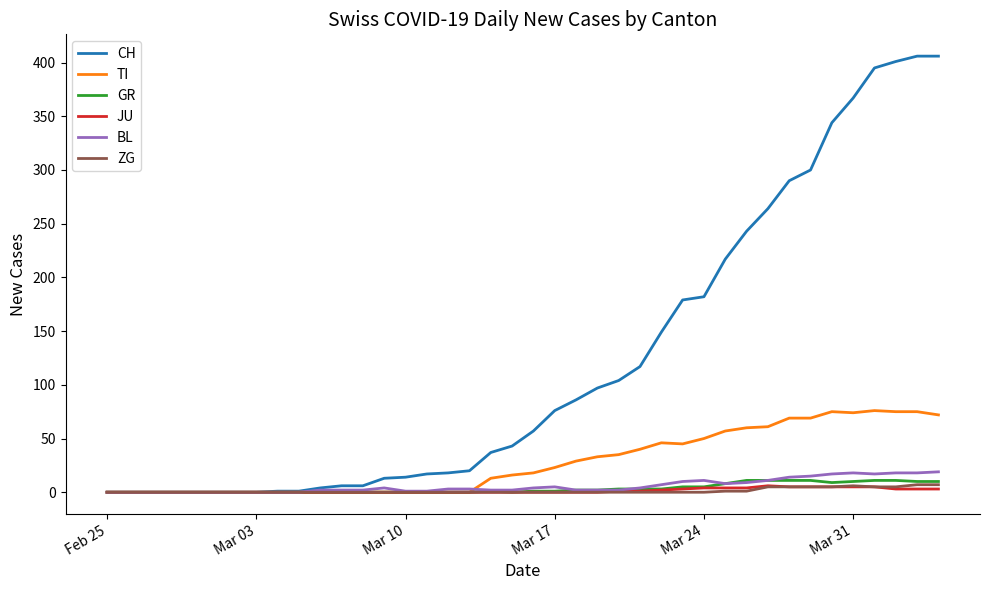

How many lines are shown in the chart?

6